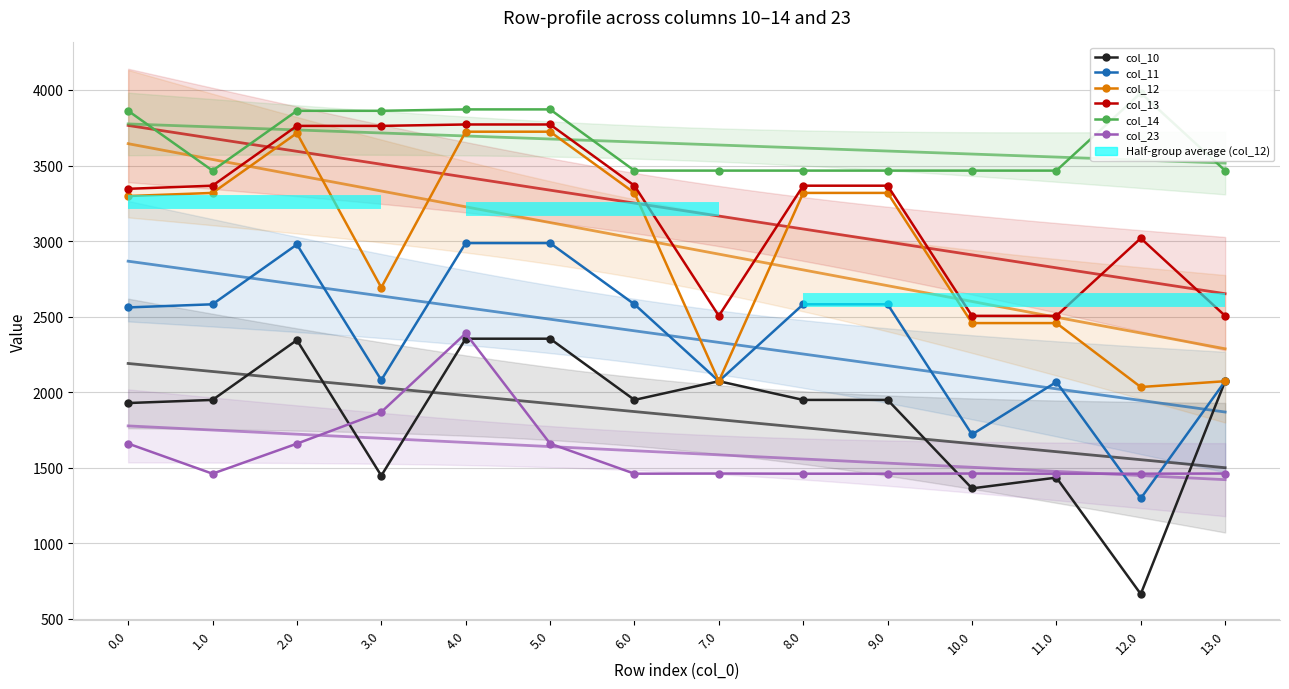

What is the label of the 9th point from the left?

8.0